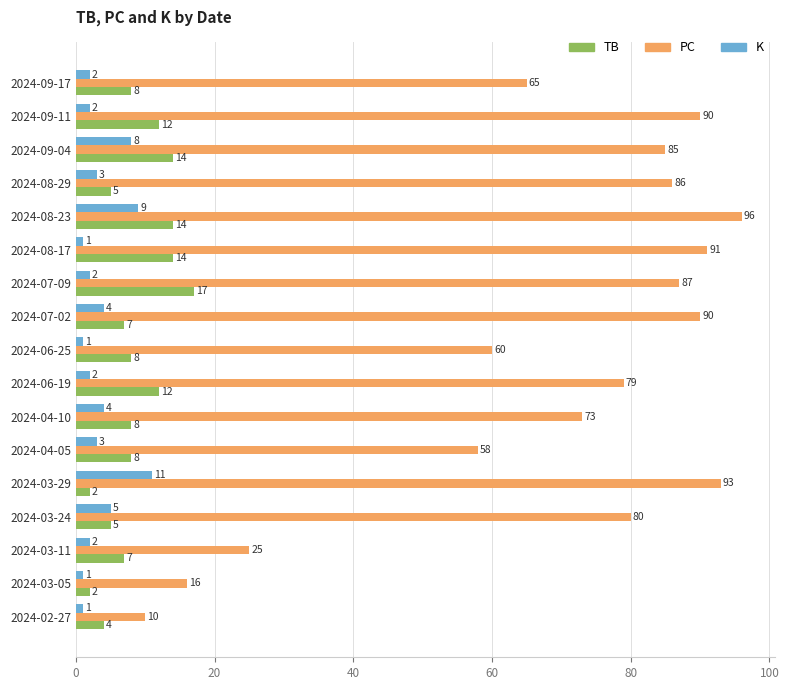

Which series has the largest total across all categories?

PC